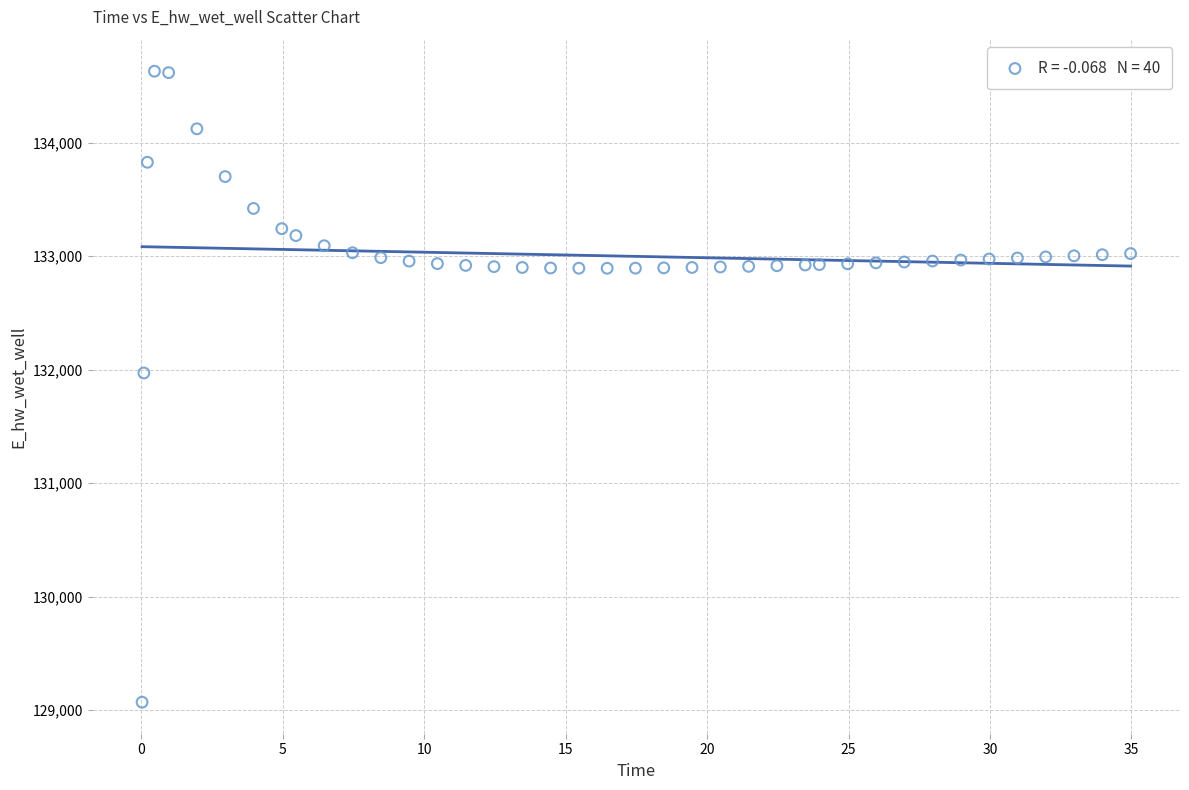

What Y value in the scatter plot is closest to 131849?

131970.0